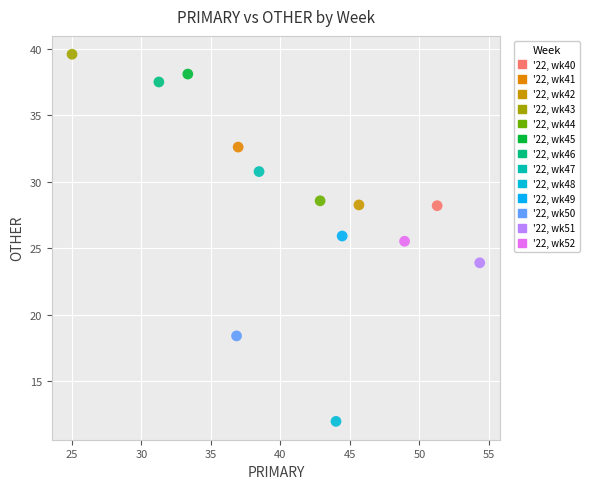

What are all the series names shown in the legend?

'22, wk40, '22, wk41, '22, wk42, '22, wk43, '22, wk44, '22, wk45, '22, wk46, '22, wk47, '22, wk48, '22, wk49, '22, wk50, '22, wk51, '22, wk52